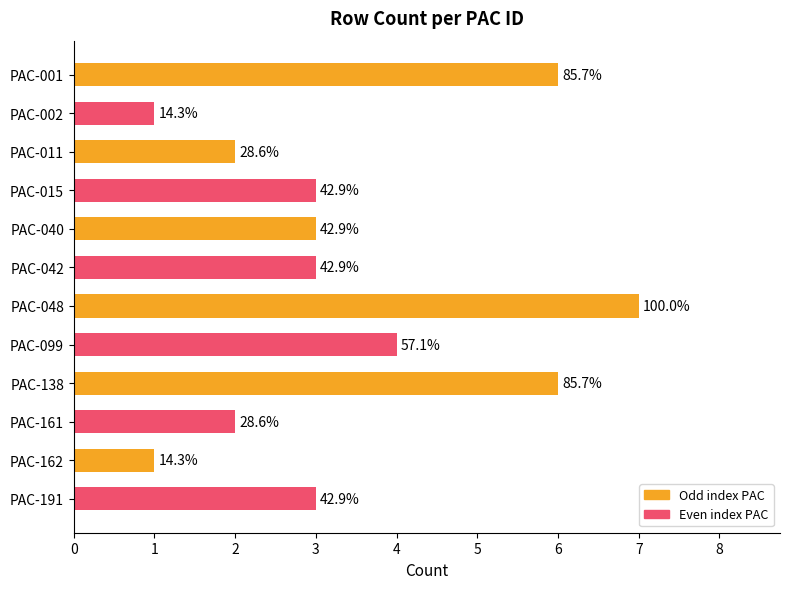

What is the average value?

3